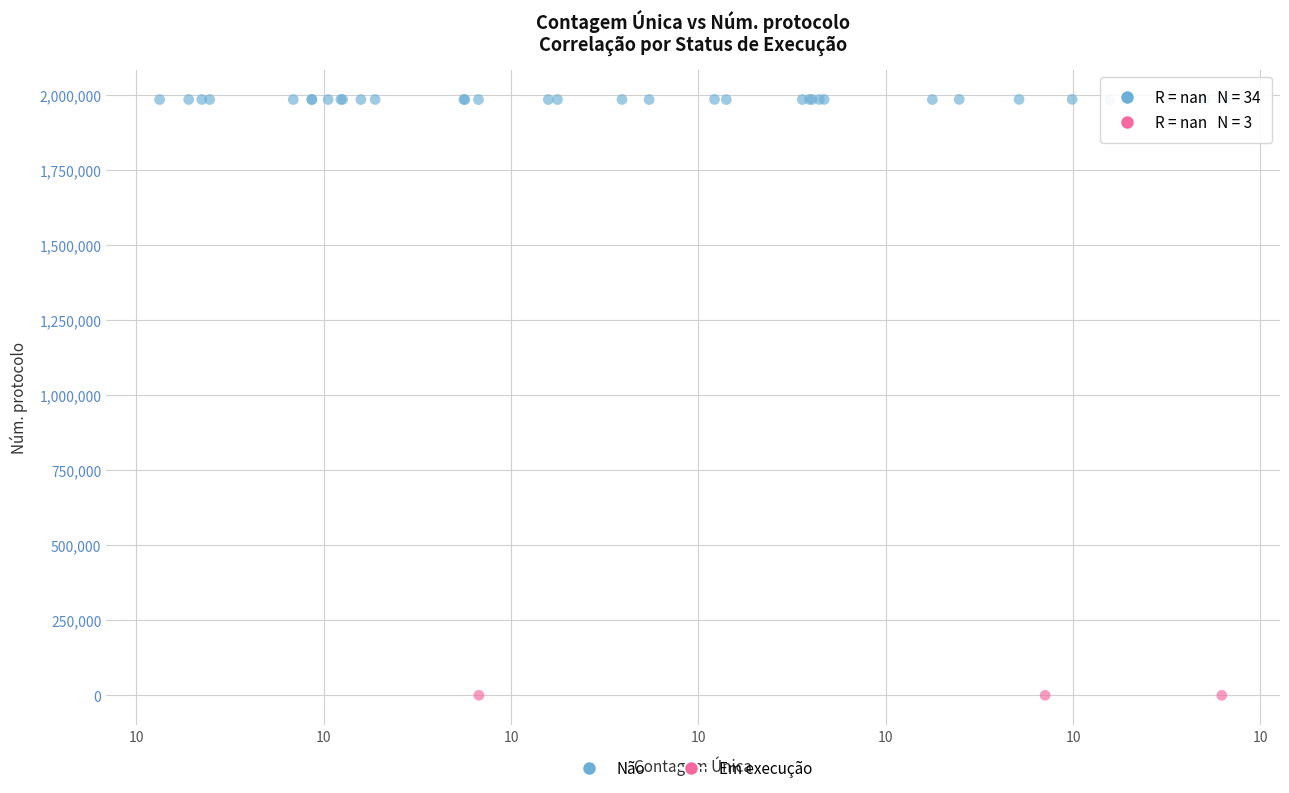

Which series contains the highest Y value?

Não